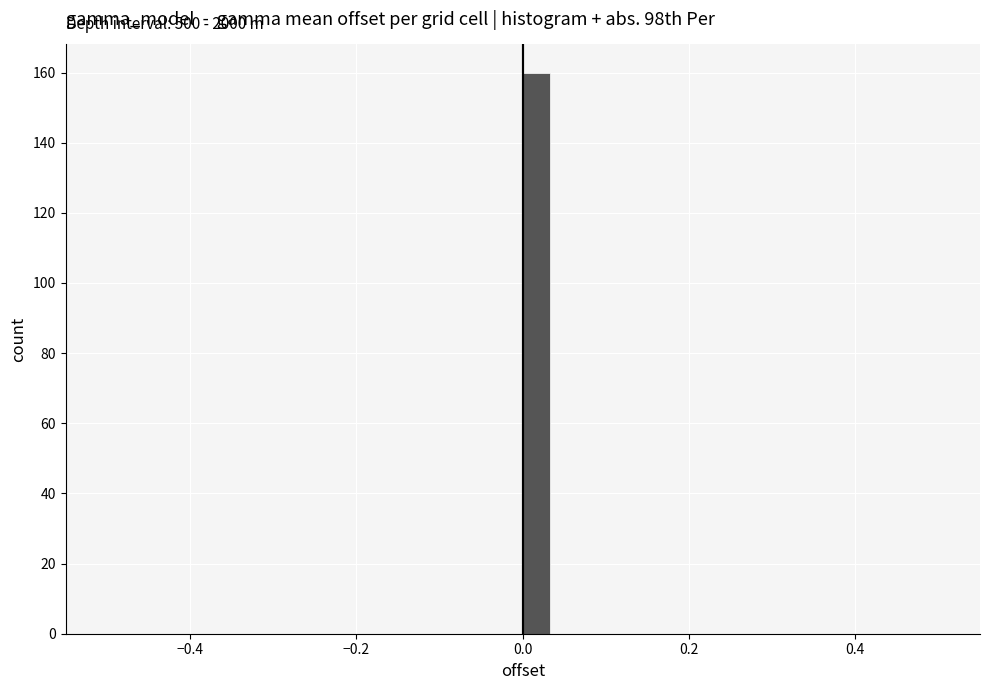

Around what value on the x-axis is the tallest bar? Give the approximate position of its centre, as read against the axis.

0.02